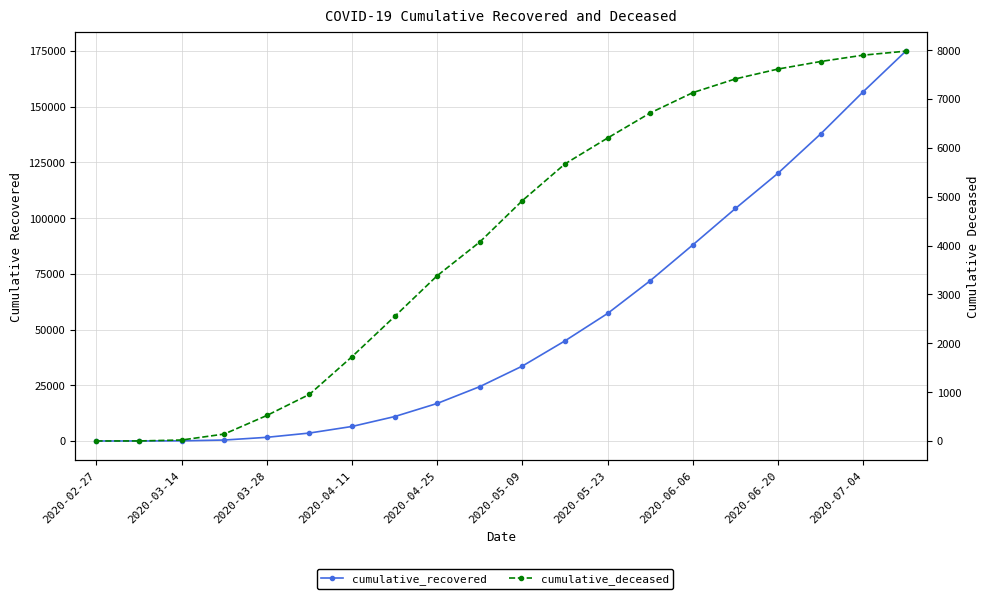

True or false: cumulative_recovered and cumulative_deceased cross at least once.

False